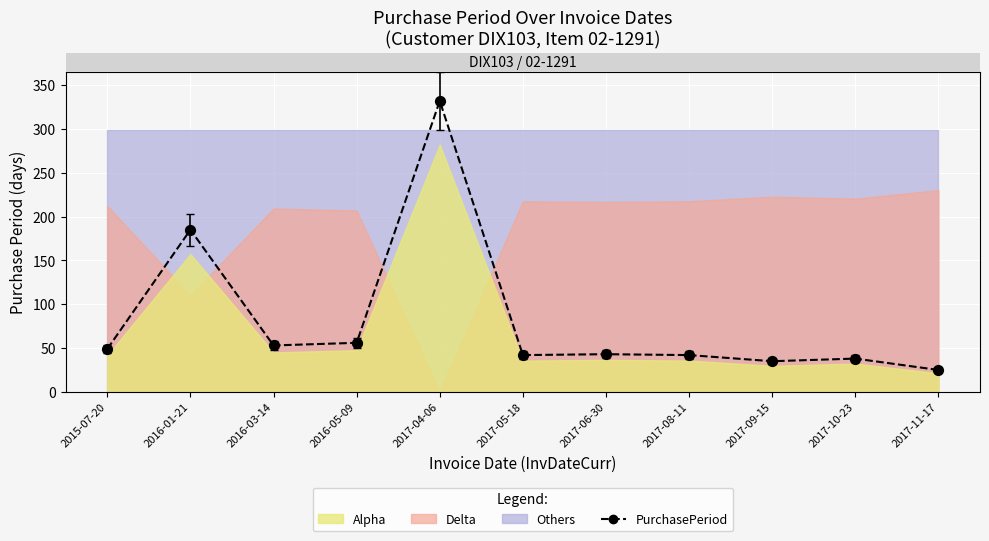

Which has a higher value, 2015-07-20 or 2017-10-23?

2015-07-20